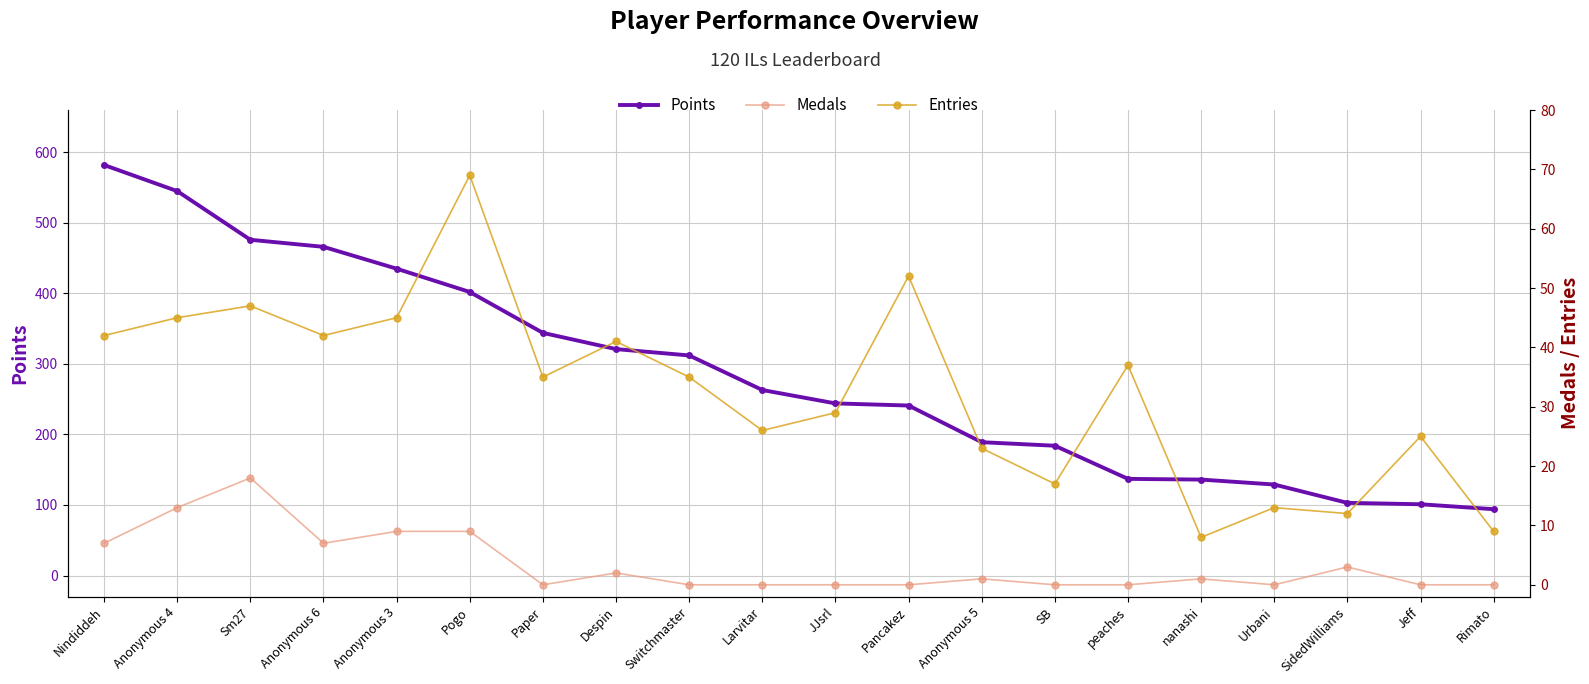

Is the value of Points at peaches greater than the value of Entries at Larvitar?

Yes